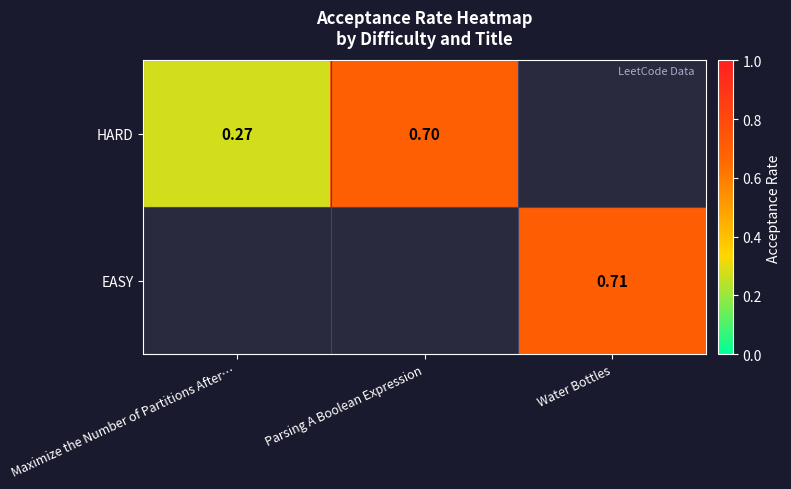

Which category has the lowest value in the EASY series?

Maximize the Number of Partitions After…